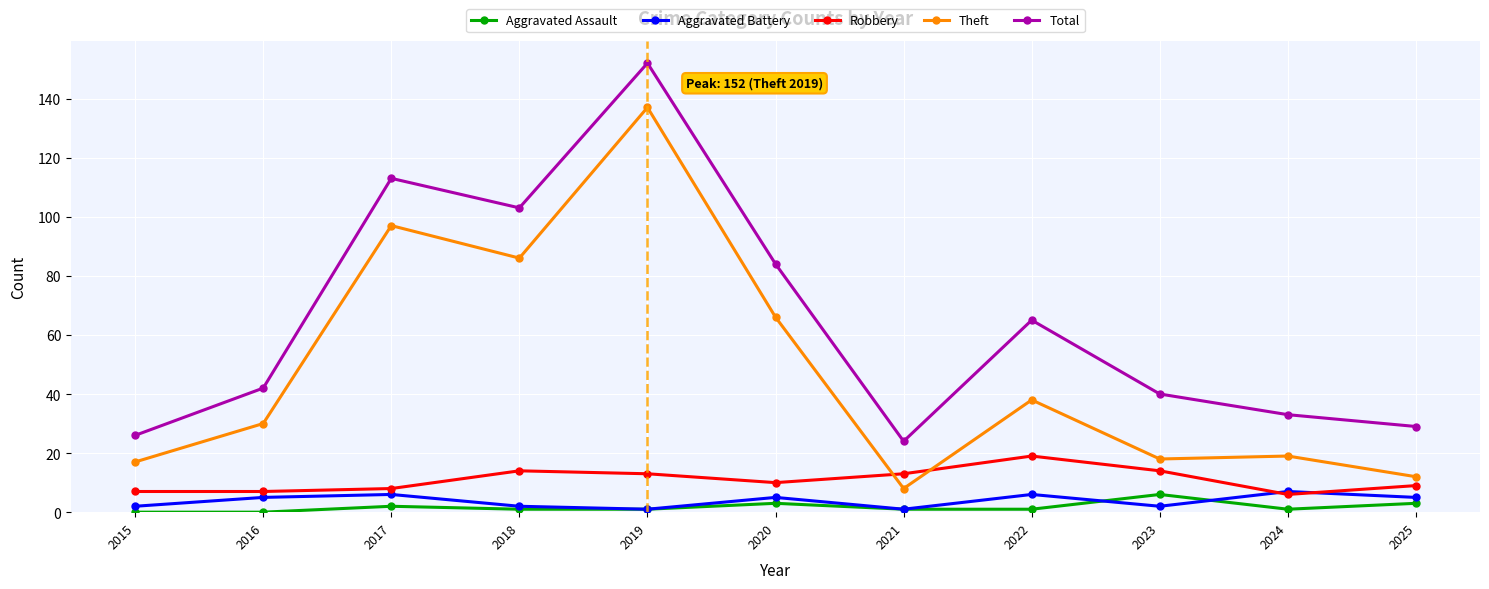

Reading left to right, list all the values displayed in this chart.

Aggravated Assault: 0	0	2	1	1	3	1	1	6	1	3
Aggravated Battery: 2	5	6	2	1	5	1	6	2	7	5
Robbery: 7	7	8	14	13	10	13	19	14	6	9
Theft: 17	30	97	86	137	66	8	38	18	19	12
Total: 26	42	113	103	152	84	24	65	40	33	29